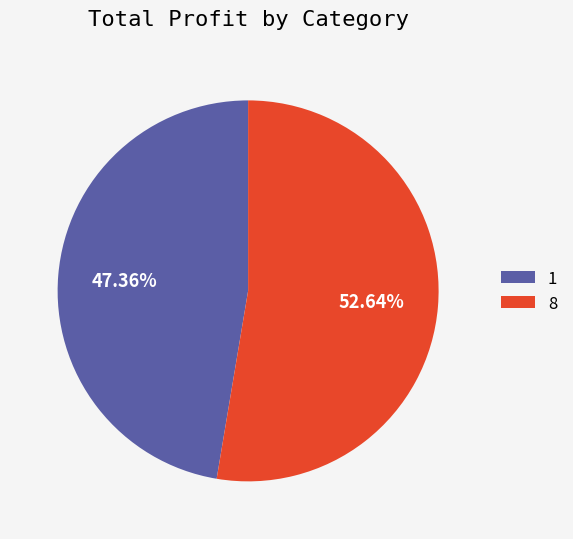

Does 1 represent more than half of the total?

No